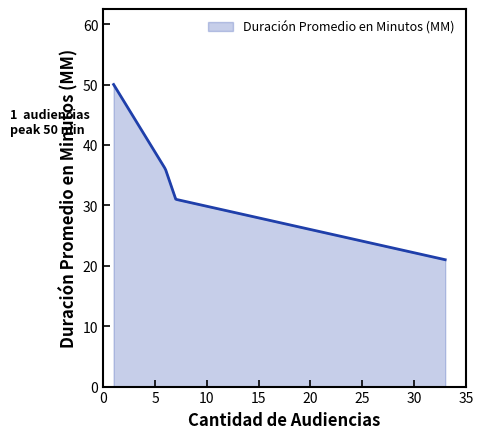

What is the difference between the maximum and minimum values?

29.0